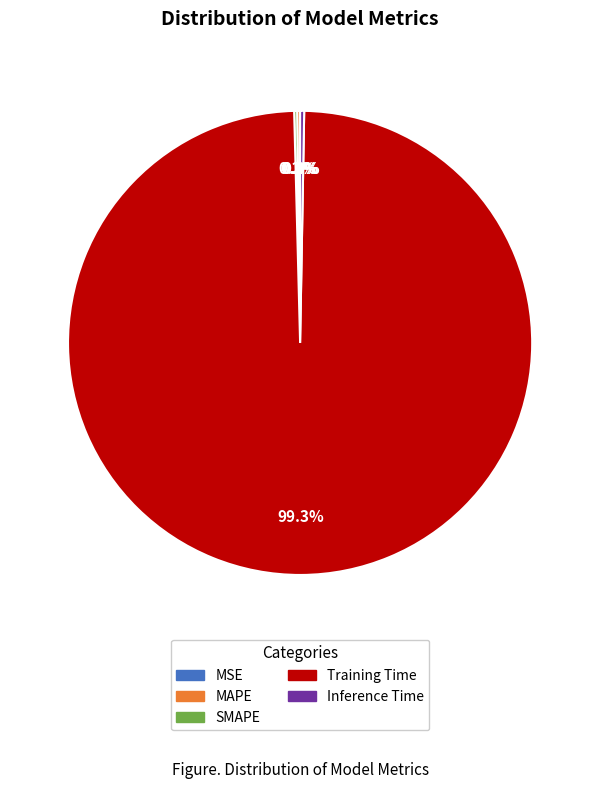

What percentage is the Training Time slice, to the nearest percent?

99%